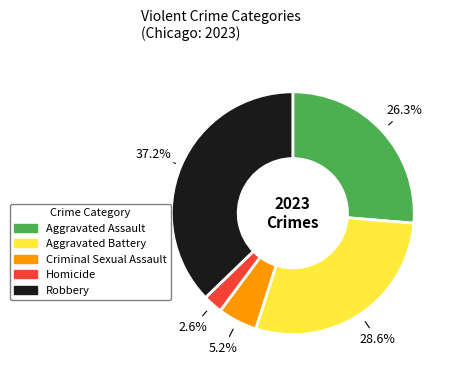

The Aggravated Assault slice represents 14% of the pie. True or false?

False